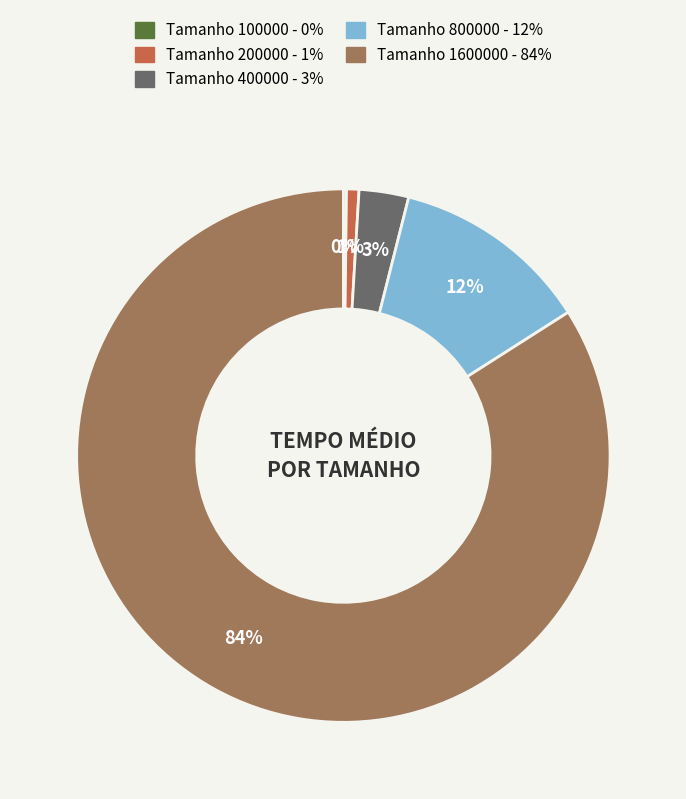

Is there any slice that represents more than half of the pie?

Yes